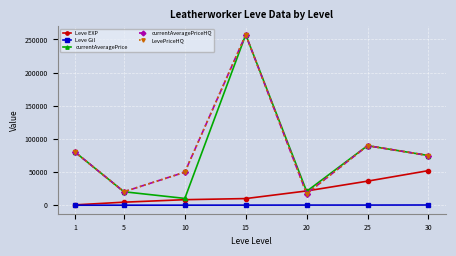

Is the value of currentAveragePrice at 1 greater than the value of currentAveragePriceHQ at 5?

Yes